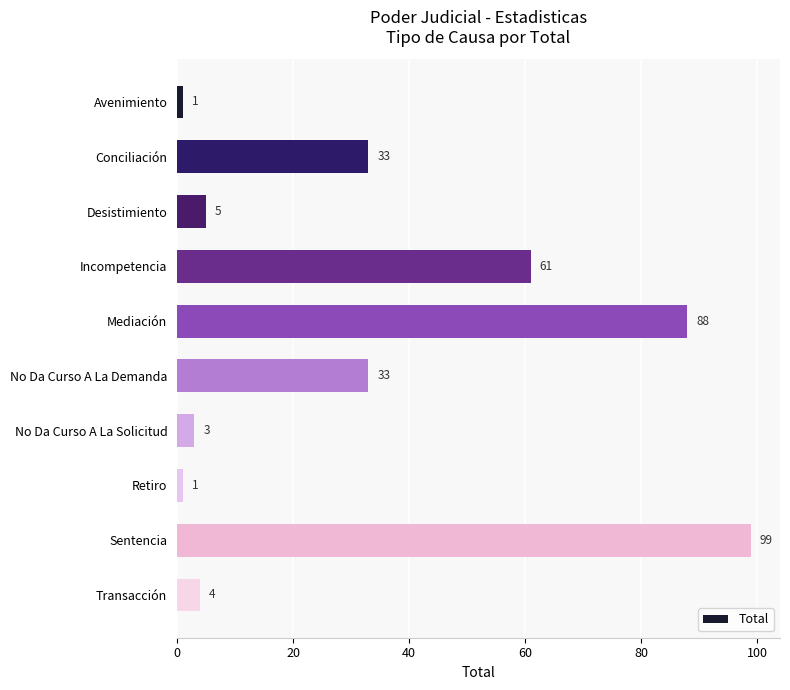

How many bars are there in total?

10